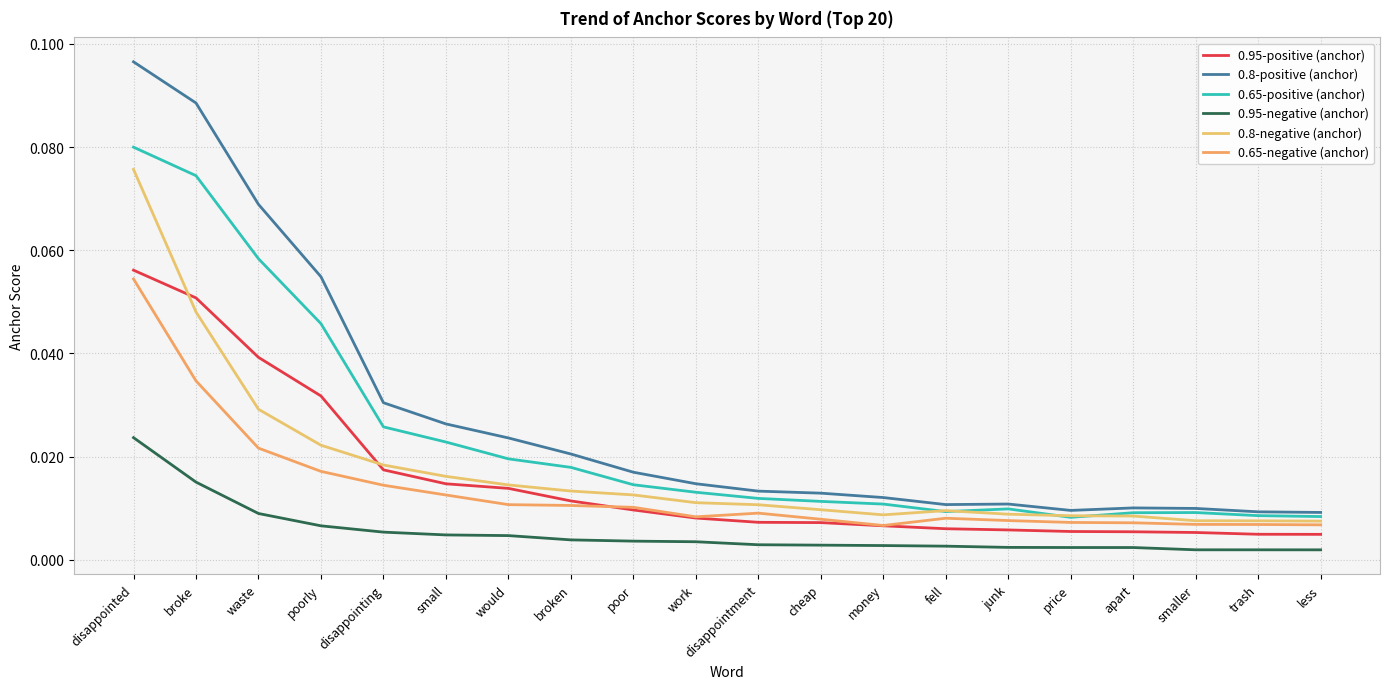

What are all the series names shown in the legend?

0.95-positive (anchor), 0.8-positive (anchor), 0.65-positive (anchor), 0.95-negative (anchor), 0.8-negative (anchor), 0.65-negative (anchor)